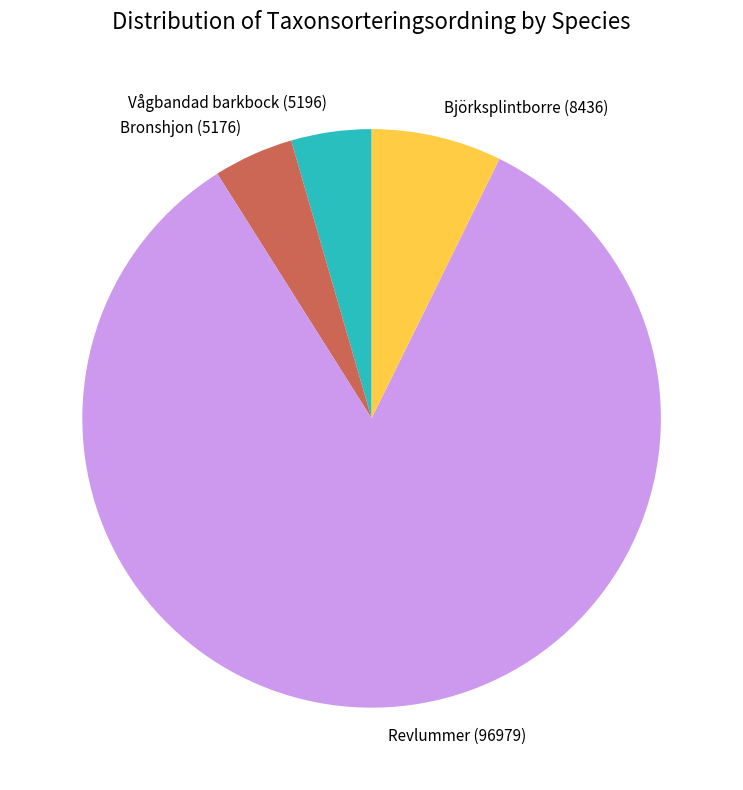

What is the largest slice in the pie chart?

Revlummer (96979)